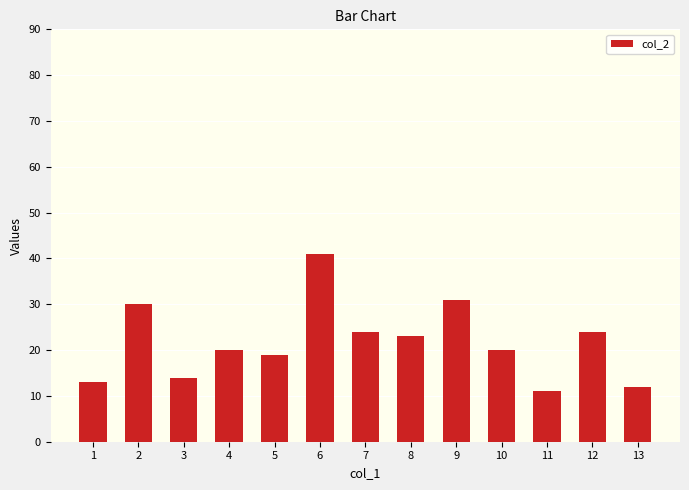

Reading right to left, extract all data points from this chart.

13=12	12=24	11=11	10=20	9=31	8=23	7=24	6=41	5=19	4=20	3=14	2=30	1=13